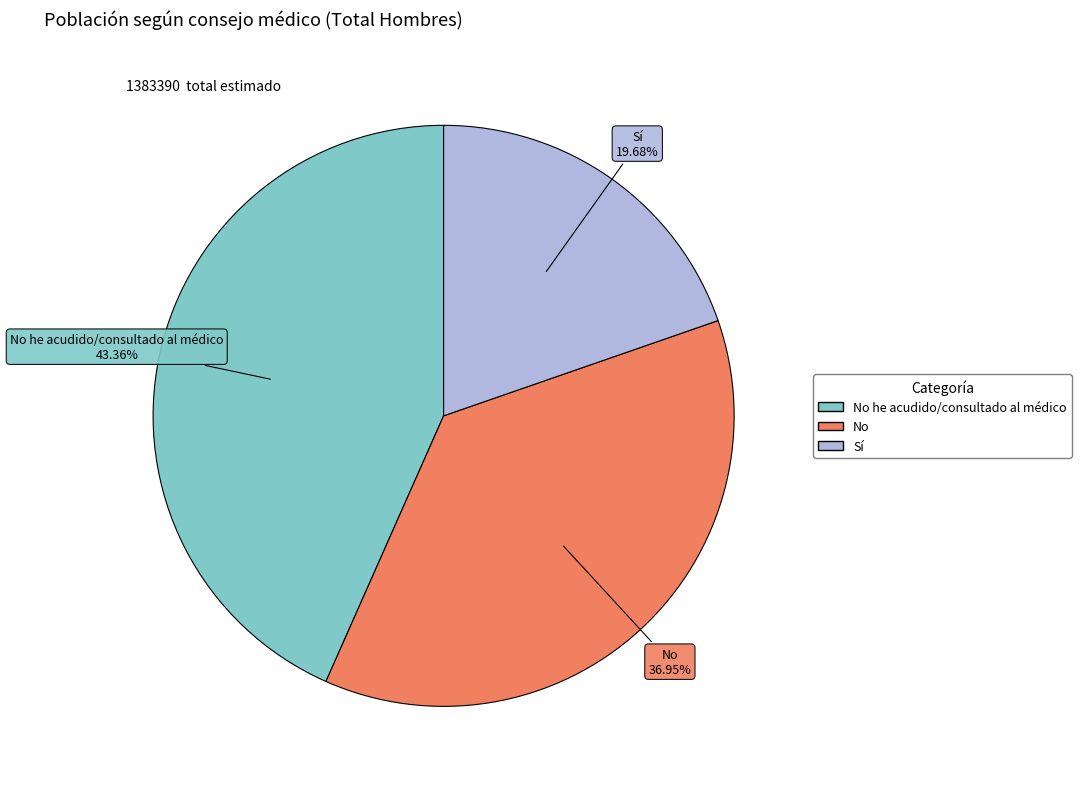

Is there a majority slice in this chart?

No